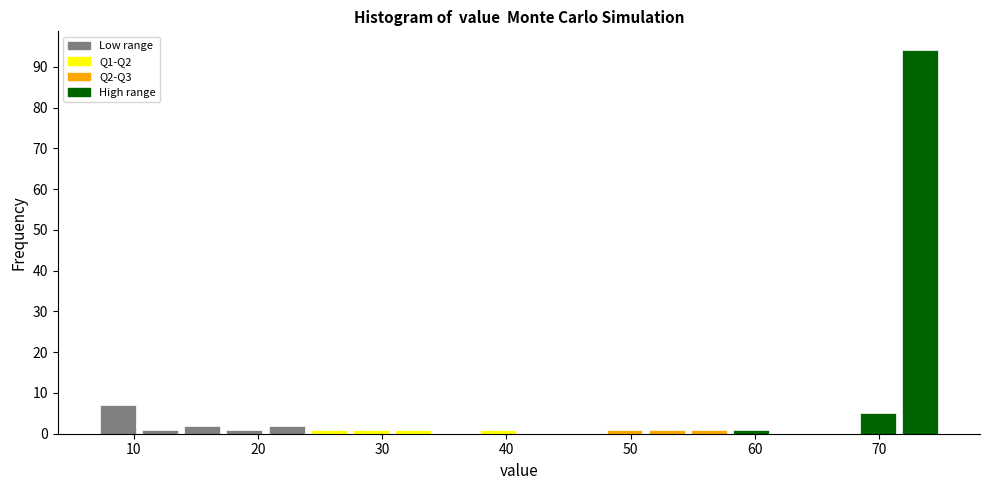

Read against the x-axis, roughly where is the centre of the tallest bar?

73